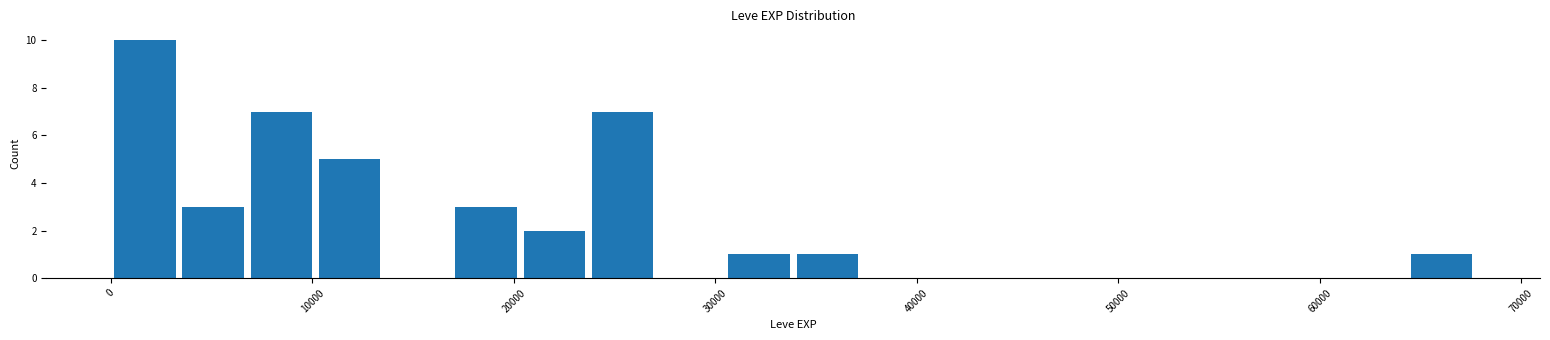

Around what value on the x-axis is the tallest bar? Give the approximate position of its centre, as read against the axis.

2000